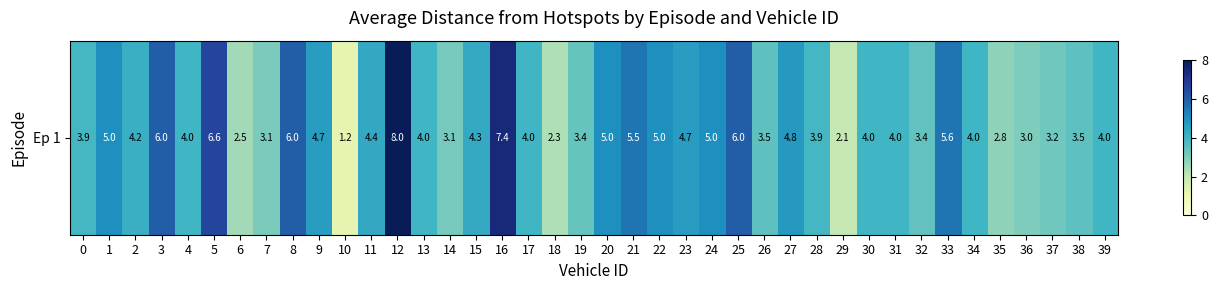

Reading left to right, extract all data points from this chart.

3.9	5.0	4.2	6.0	4.0	6.6	2.5	3.1	6.0	4.7	1.2	4.4	8.0	4.0	3.1	4.3	7.4	4.0	2.3	3.4	5.0	5.5	5.0	4.7	5.0	6.0	3.5	4.8	3.9	2.1	4.0	4.0	3.4	5.6	4.0	2.8	3.0	3.2	3.5	4.0